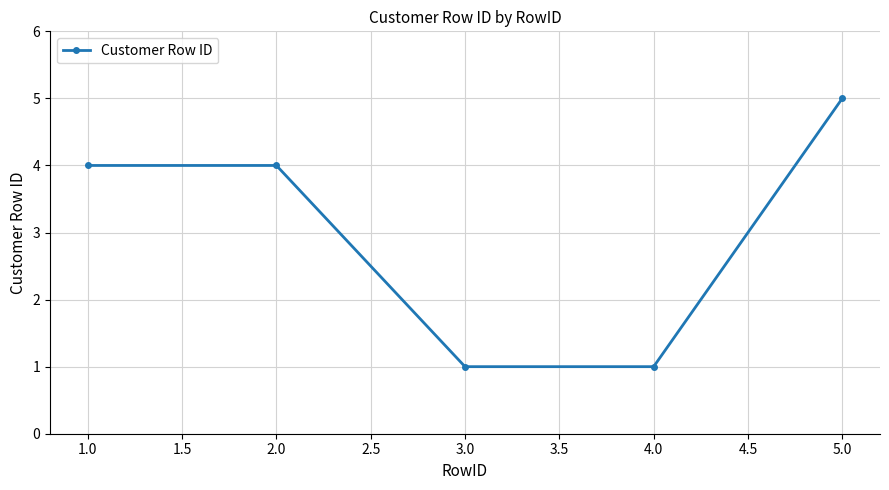

How many values are between 1 and 4?

4